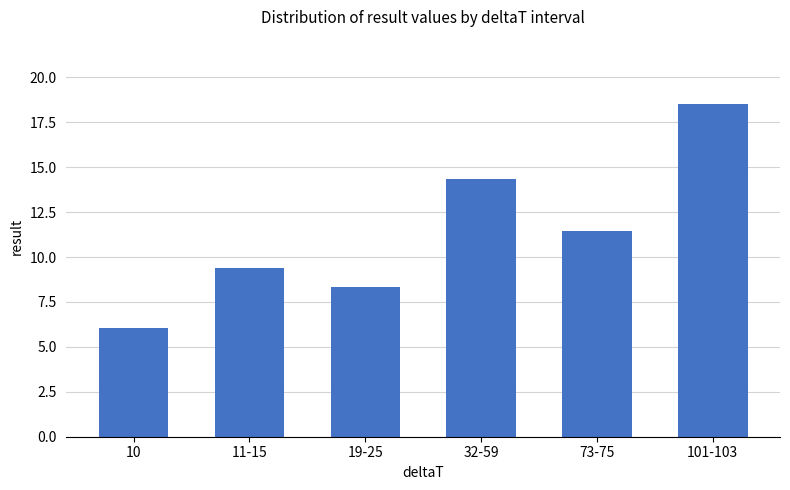

What position from the right is 10?

6